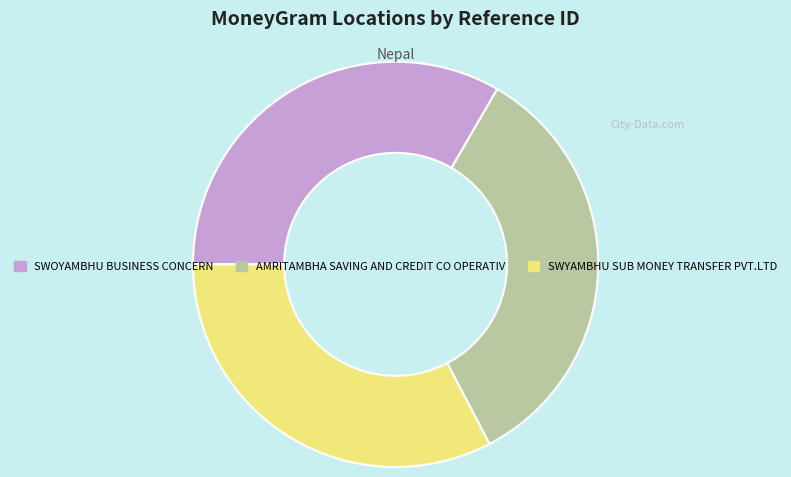

Is the sum of SWOYAMBHU BUSINESS CONCERN and AMRITAMBHA SAVING AND CREDIT CO OPERATIV greater than half?

Yes